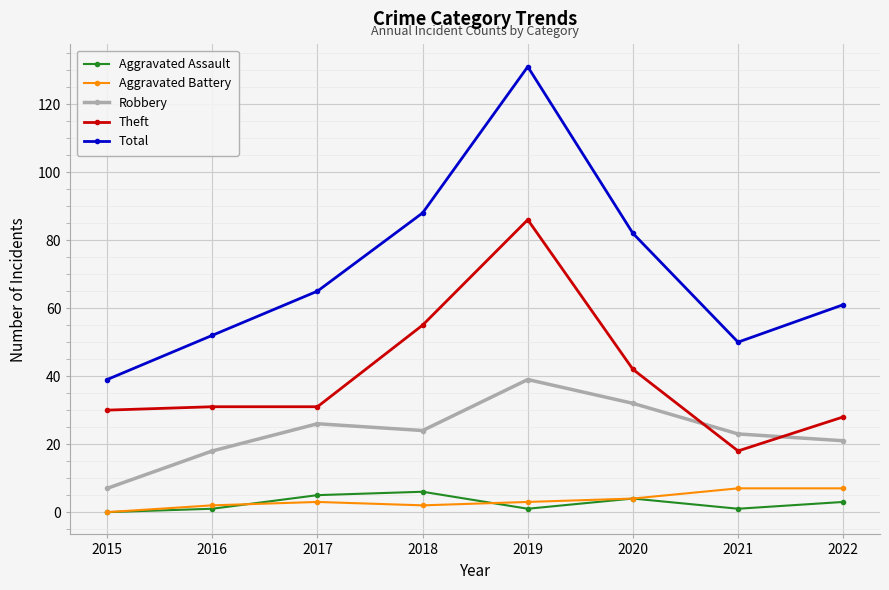

Which category has the highest value across all series?

2019